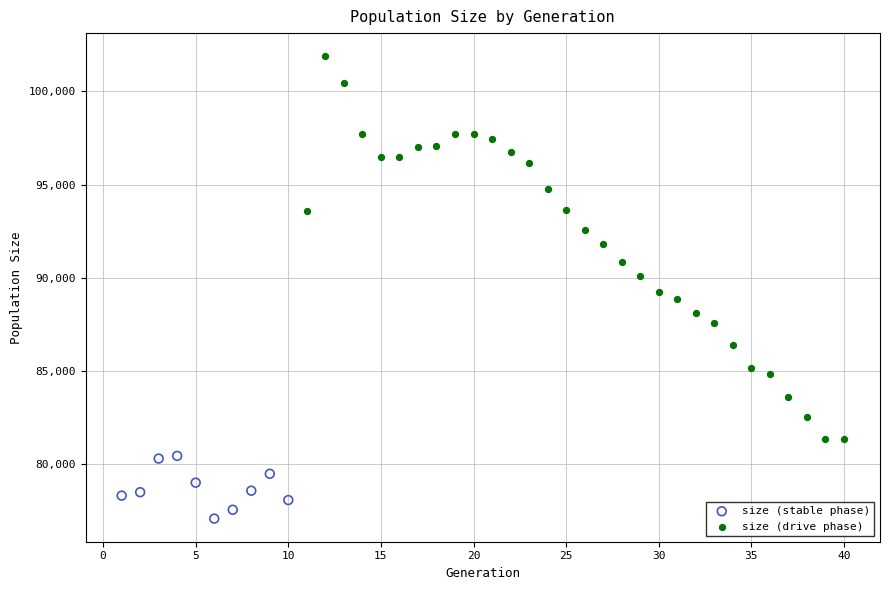

Which series has the largest Y range (max minus min)?

size (drive phase)